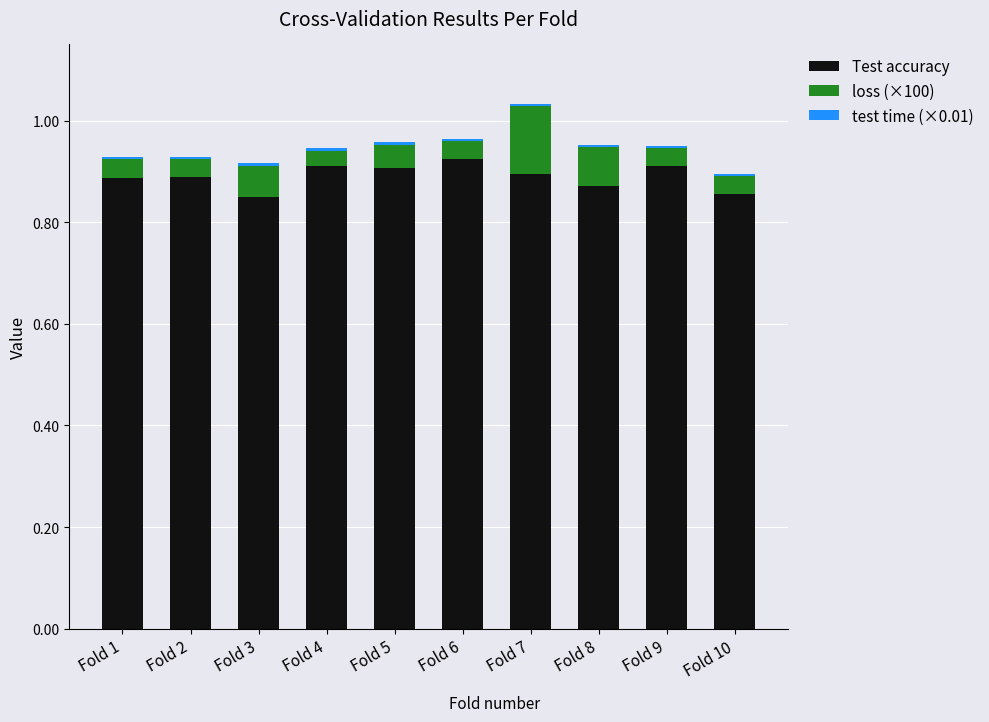

The value of Test accuracy at Fold 7 is 0.9. True or false?

True